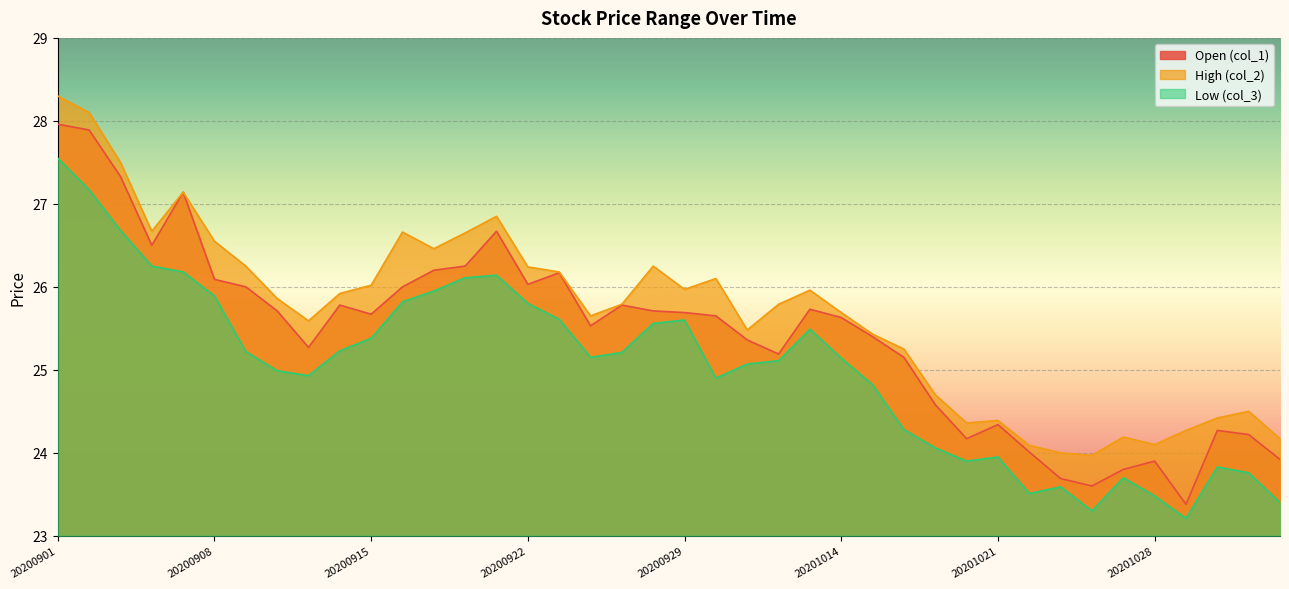

At which label is col_1 closest to 25?

20201016